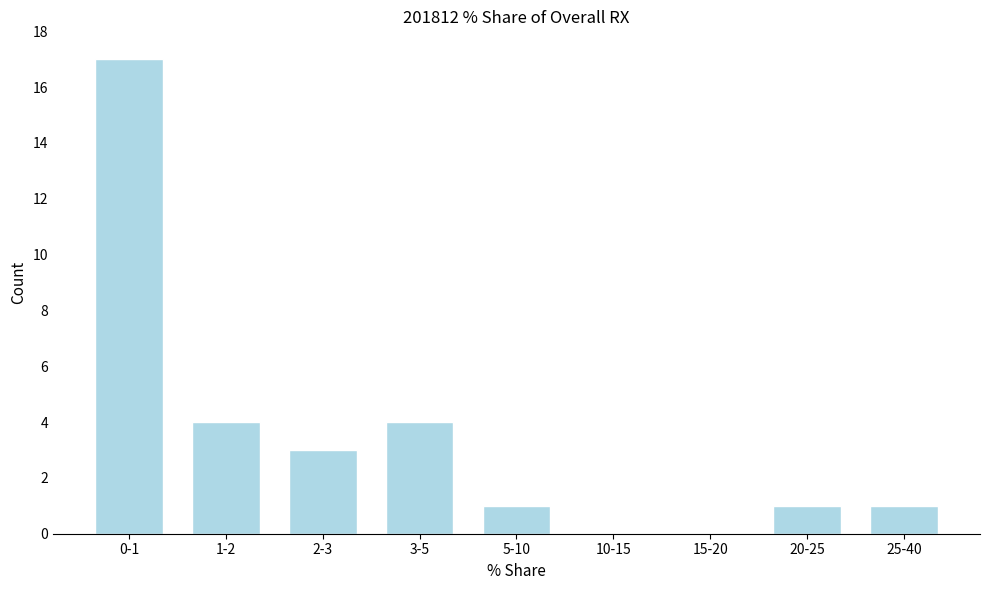

Reading left to right, what are all the values shown in this chart?

0-1=17	1-2=4	2-3=3	3-5=4	5-10=1	10-15=0	15-20=0	20-25=1	25-40=1